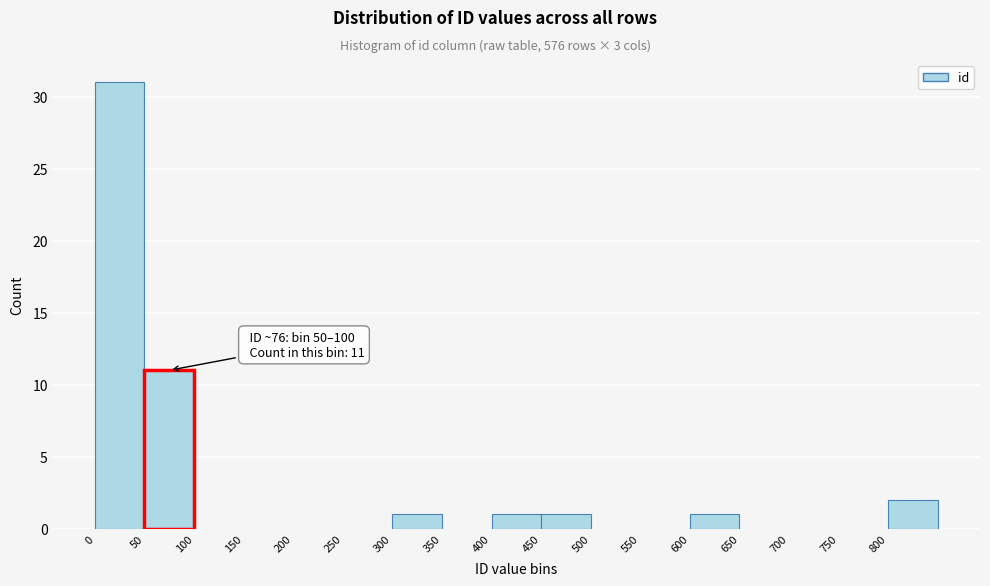

Over which range of the x-axis is the bar tallest?

0 to 50